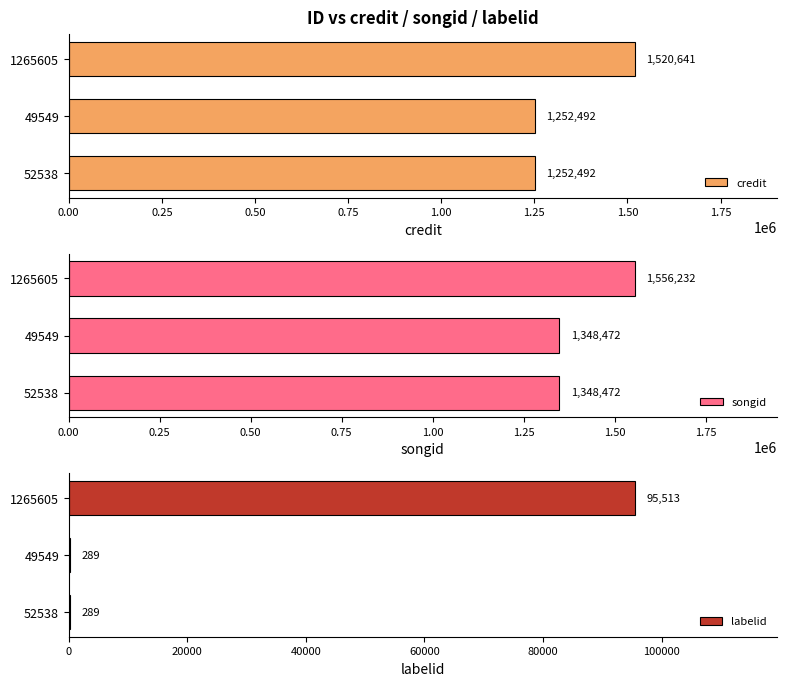

Read the credit value at 1265605, to the nearest 10.

1520640